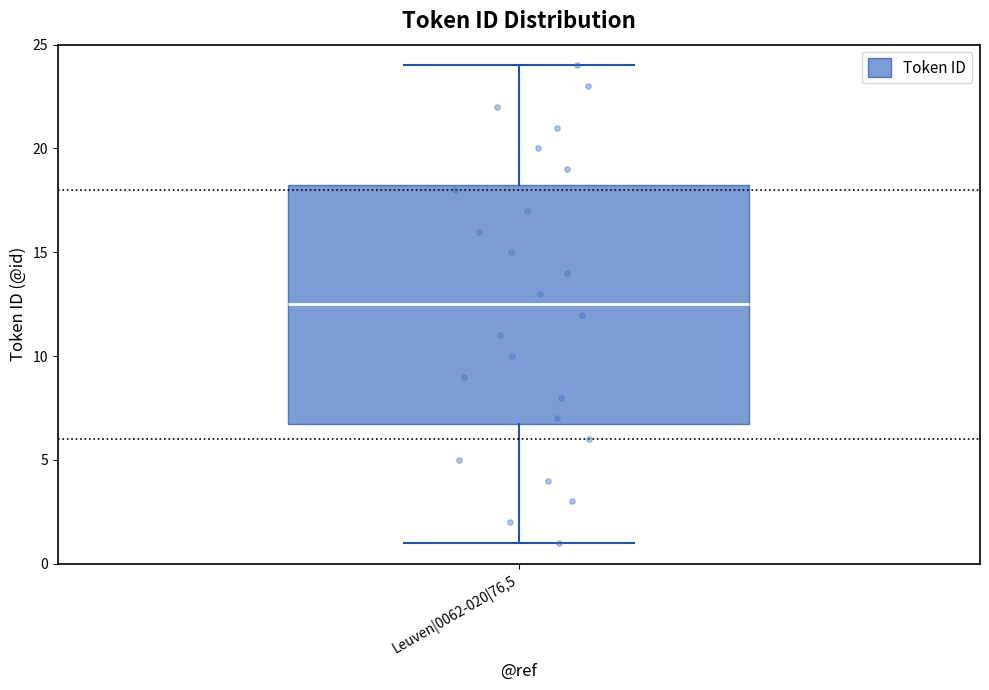

Read this box plot against the y-axis: the position of the median line, the range covered by the box, and the ends of both whiskers. The values are not printed on the chart, so give them approximately, as read against the axis.

median 12.5, box 7.0 to 18.5, whiskers 1.0 to 24.0